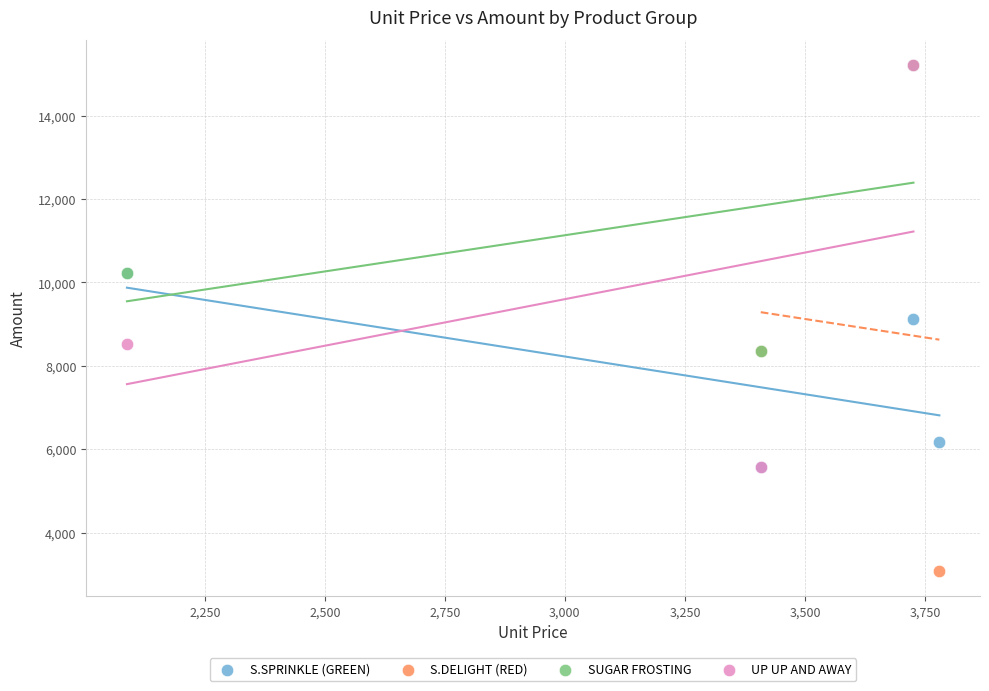

Which series has the widest spread of Y values?

S.DELIGHT (RED)